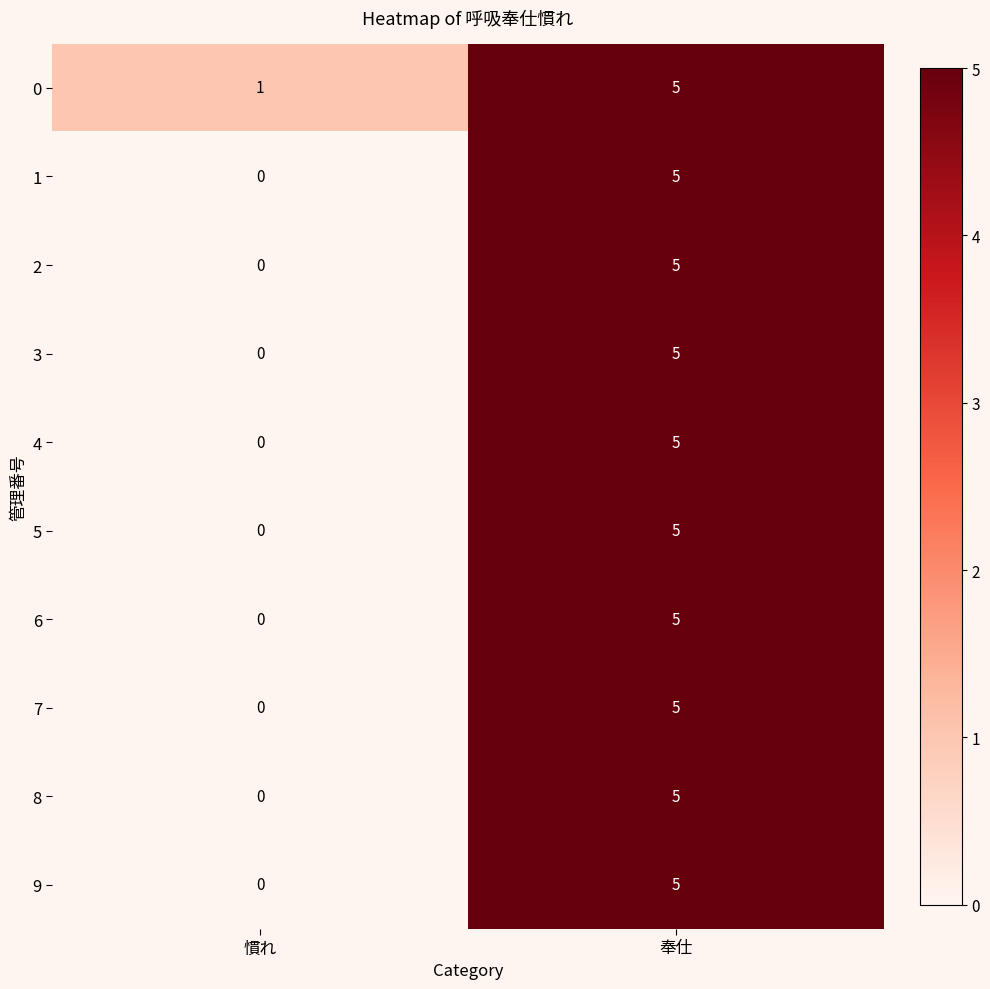

True or false: 1 has a value of 3 at 奉仕.

False